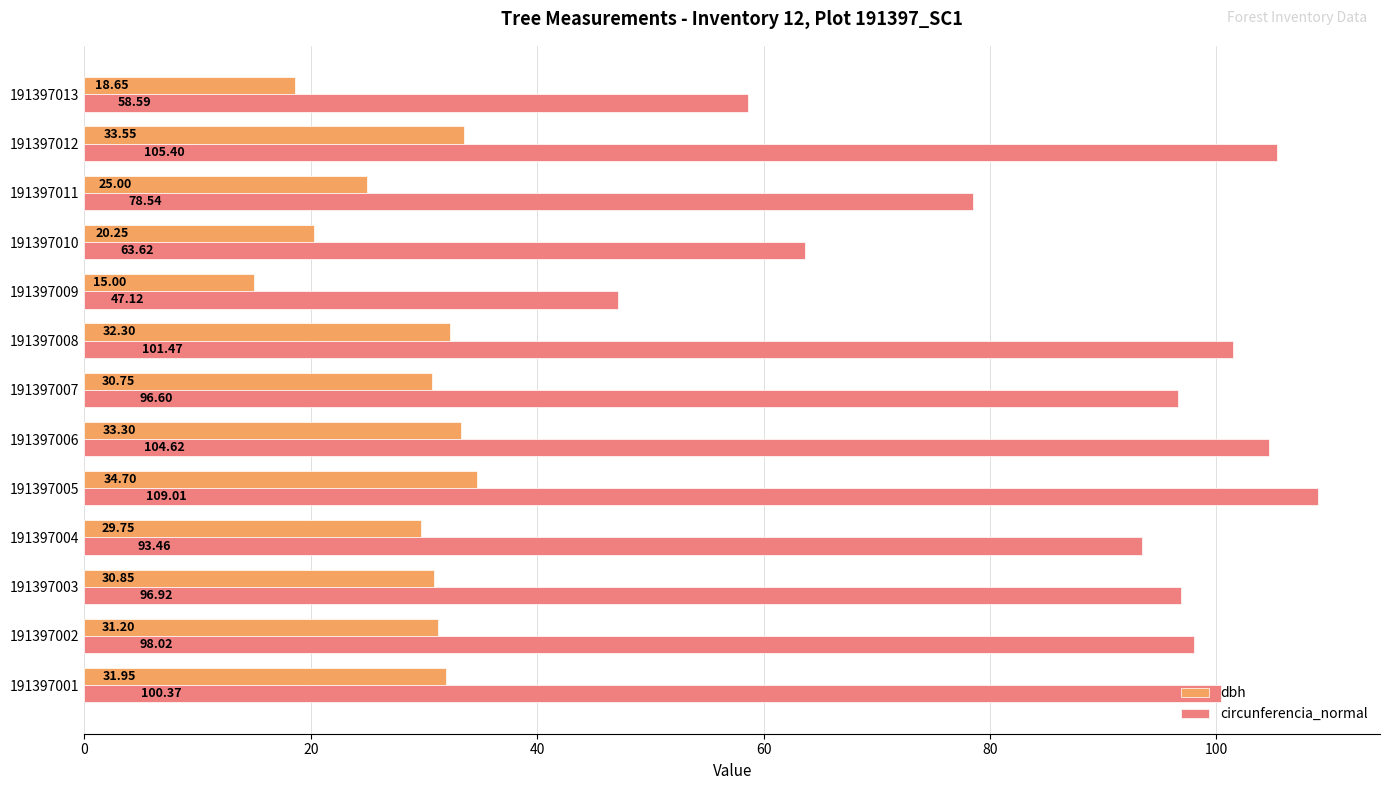

What is the difference between the dbh values at 191397006 and 191397005?

1.4